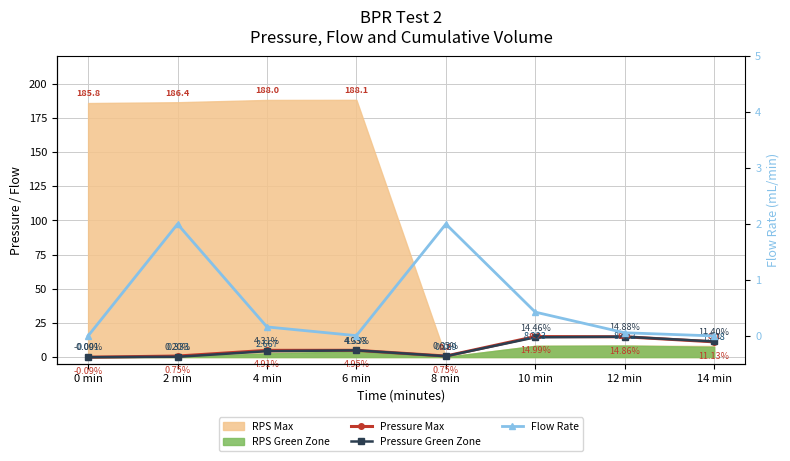

What is the difference between the highest and lowest values at 0 min?

0.1